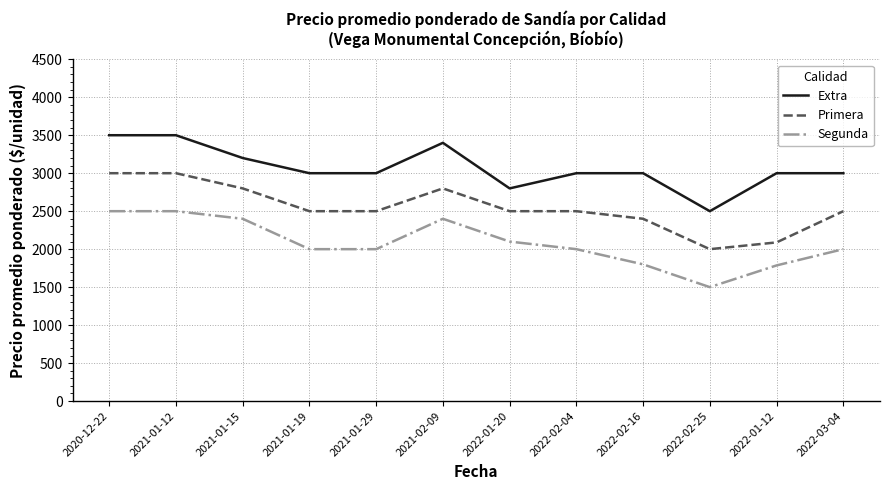

Which series has the largest total across all categories?

Extra